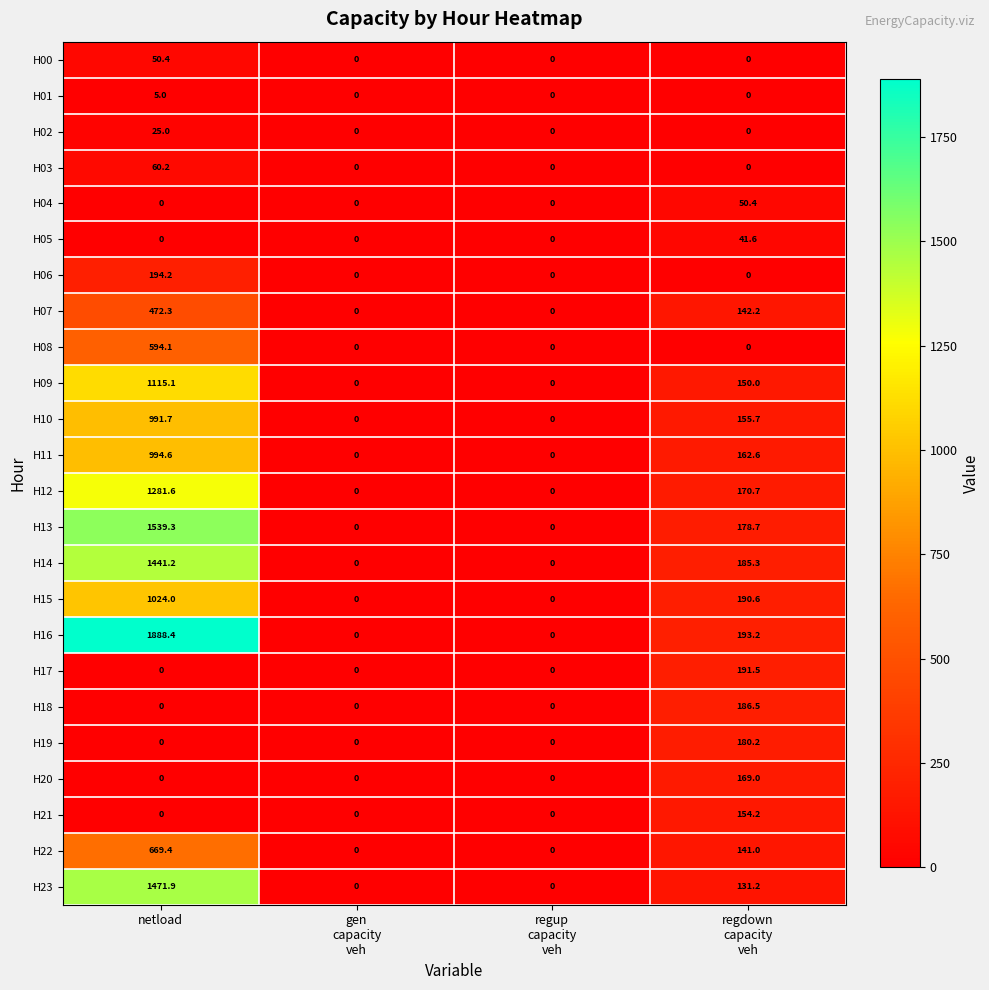

Which category has the highest value in the H08 series?

netload